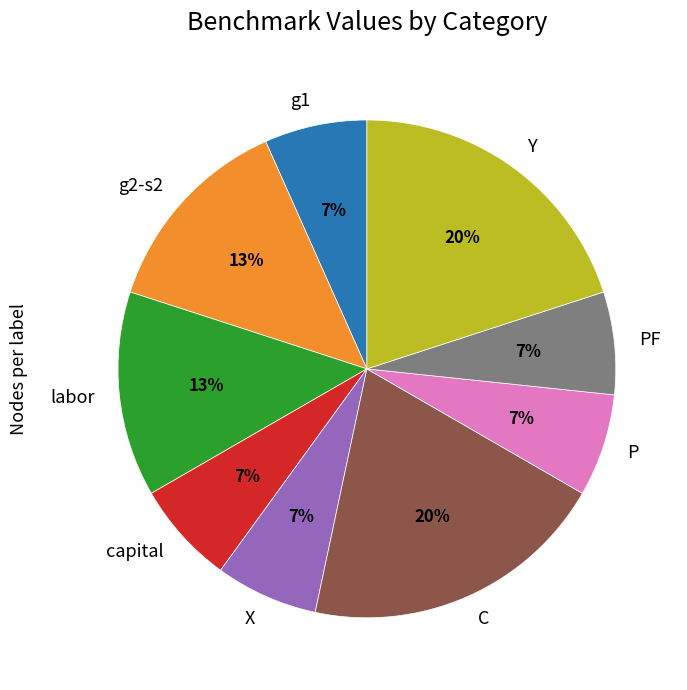

Is there a majority slice in this chart?

No